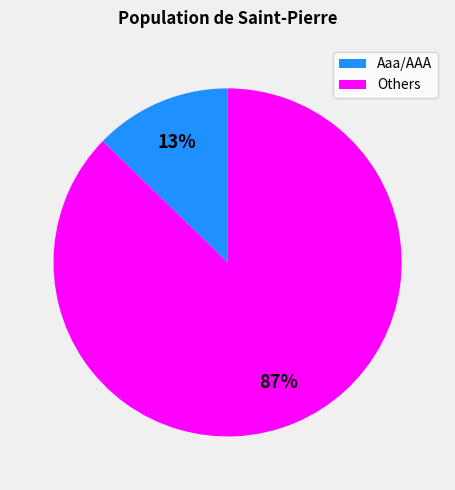

How many slices are in this pie chart?

2